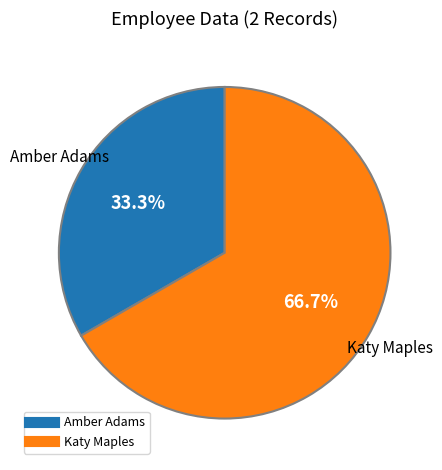

The Amber Adams slice represents 33% of the pie. True or false?

True